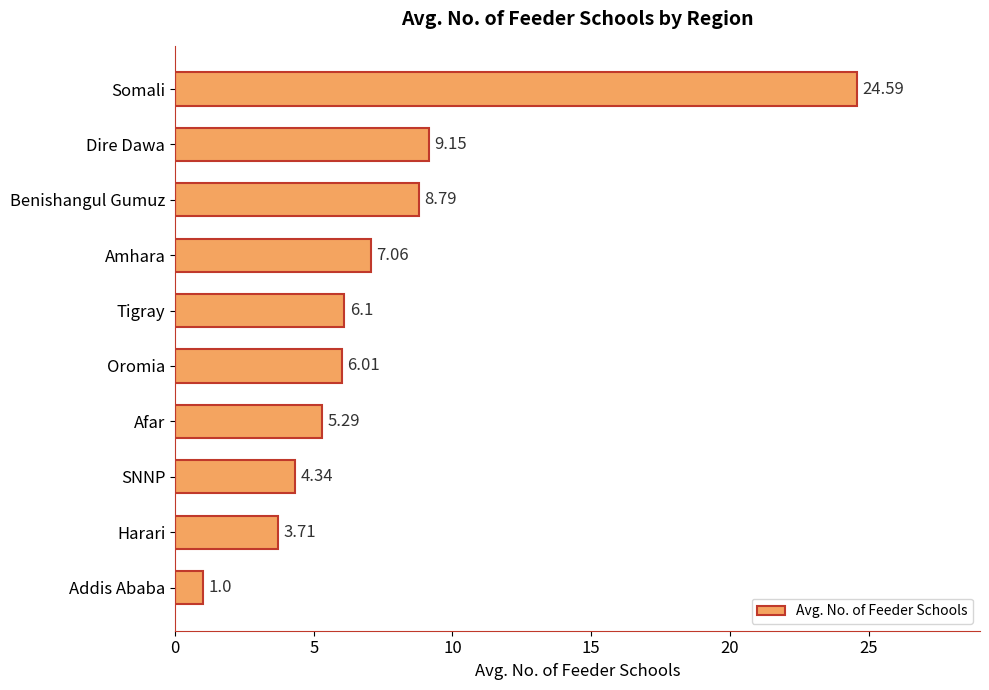

List the labels in order of value, smallest first.

Addis Ababa, Harari, SNNP, Afar, Oromia, Tigray, Amhara, Benishangul Gumuz, Dire Dawa, Somali